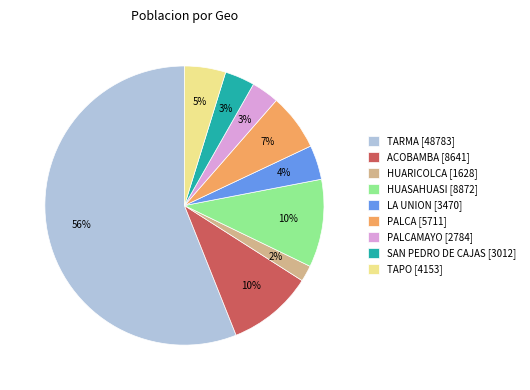

What is the ratio of the value at PALCA [5711] to the value at ACOBAMBA [8641]?

0.7